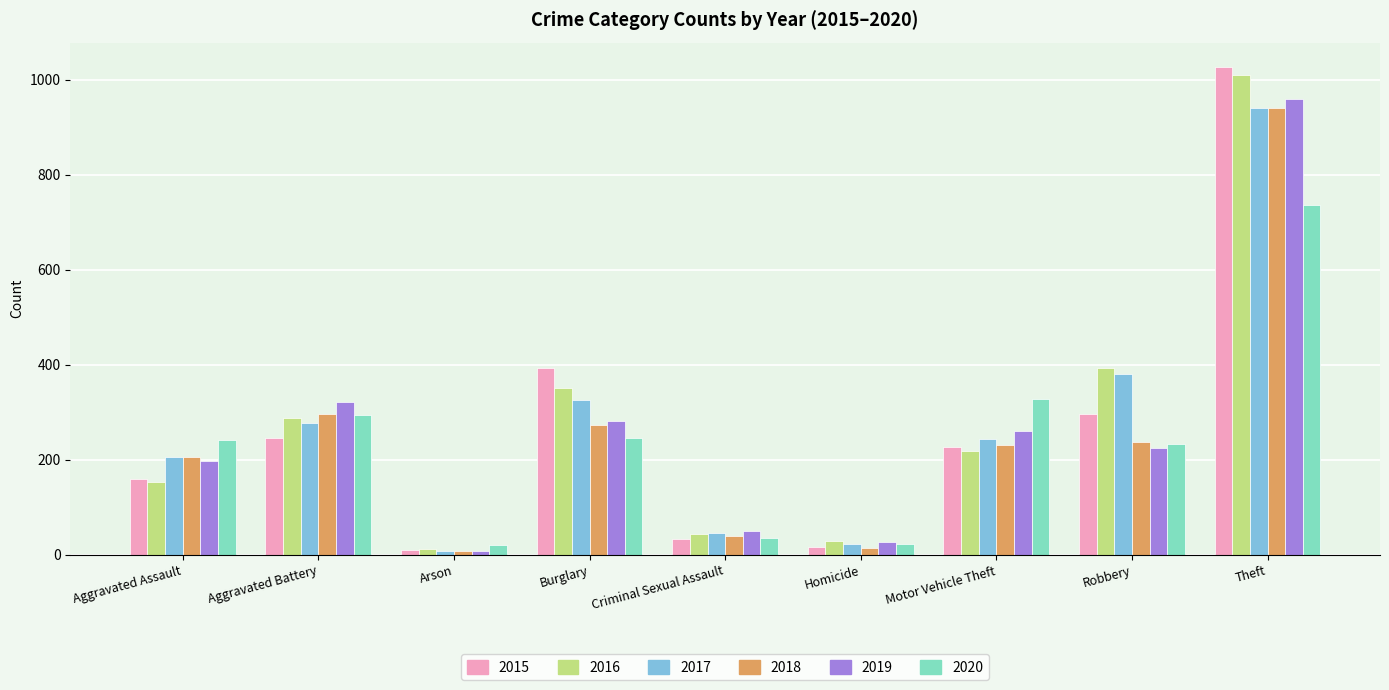

What are all the series names shown in the legend?

2015, 2016, 2017, 2018, 2019, 2020